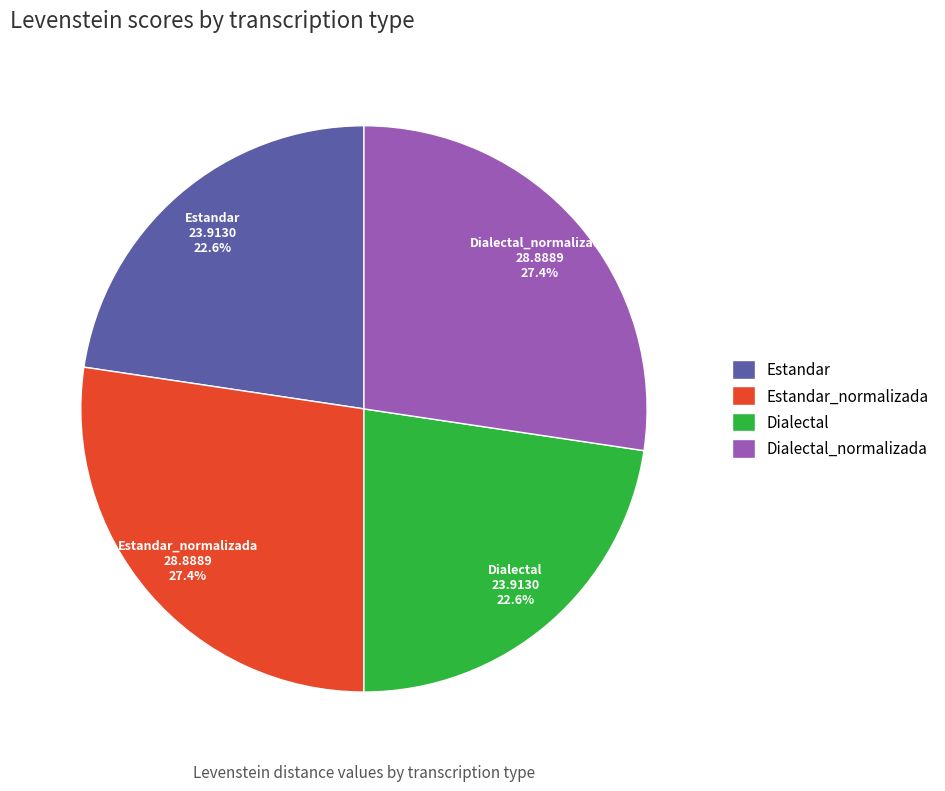

How many segments does this pie chart have?

4